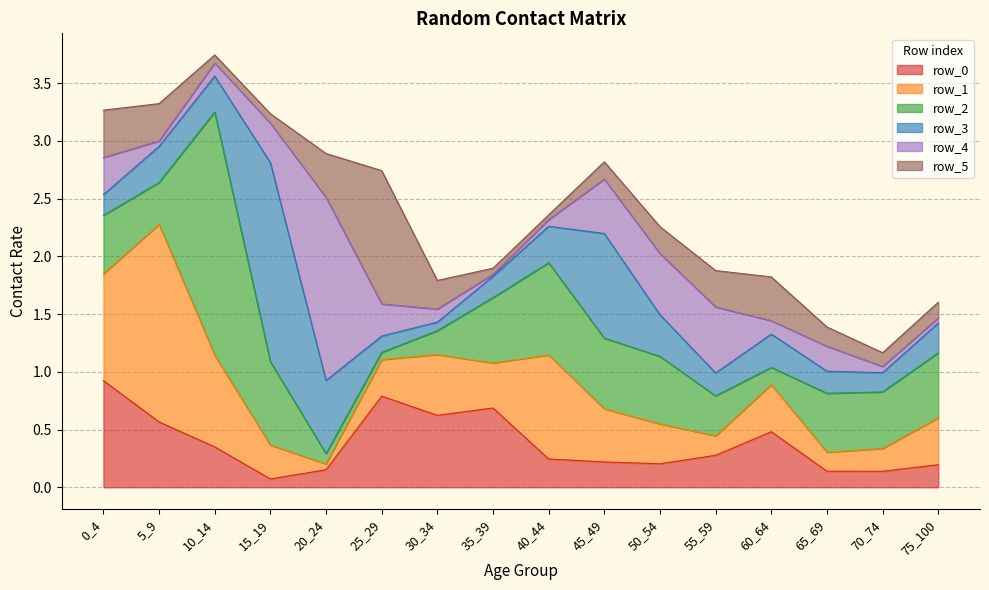

Is the value of row_5 at 5_9 greater than the value of row_3 at 60_64?

Yes